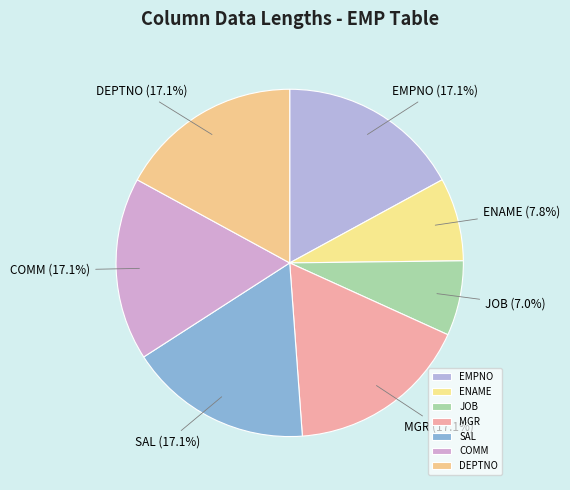

Does ENAME represent more than half of the total?

No